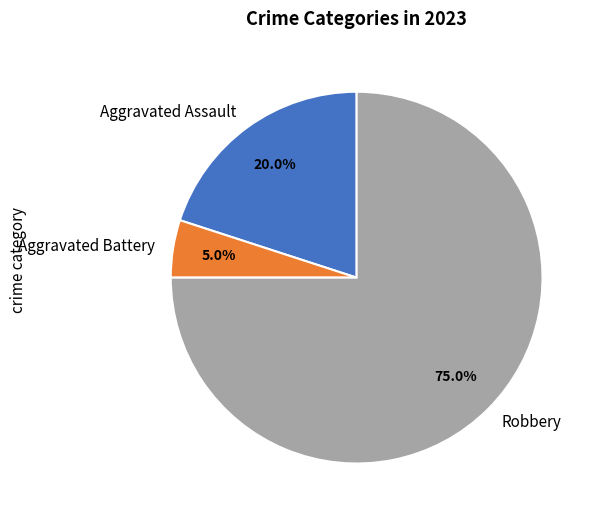

To the nearest percent, what portion does Aggravated Assault represent?

20%